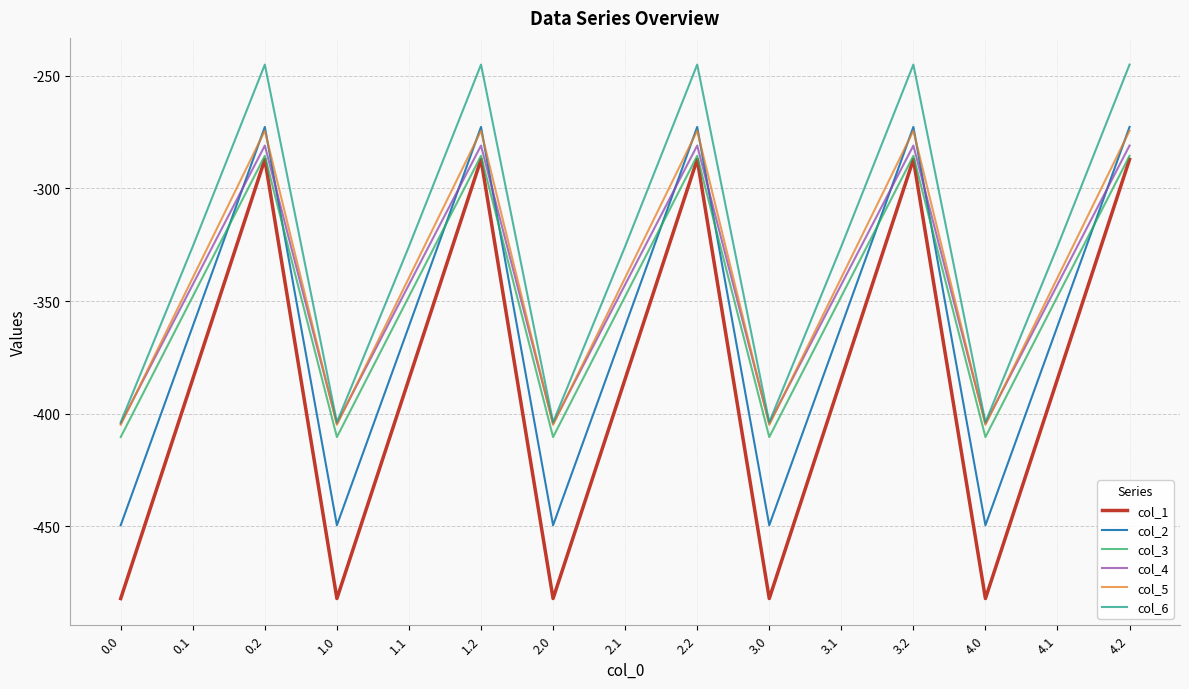

What is the difference between the highest and lowest values at 3.1?

58.8